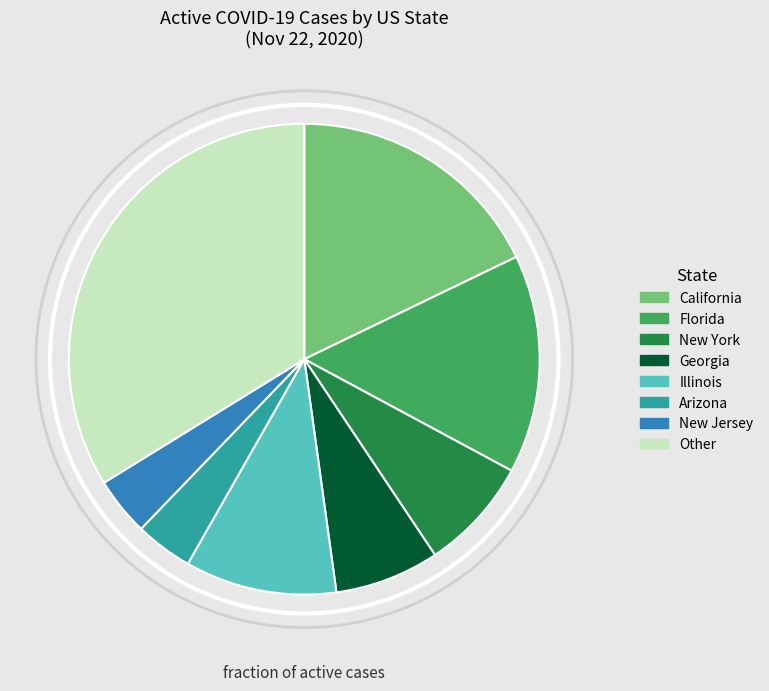

What is the largest slice in the pie chart?

Other